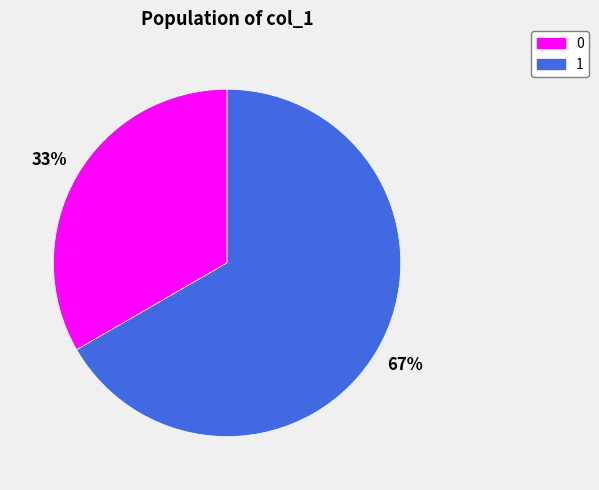

Is there a majority slice in this chart?

Yes